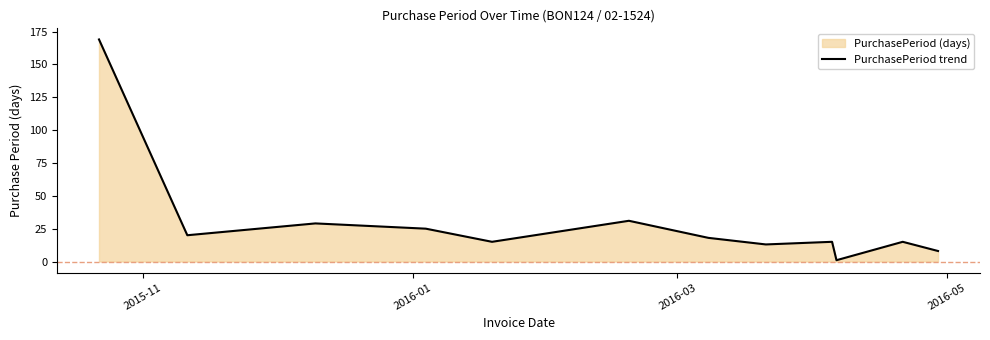

What is the maximum value shown in the chart?

169